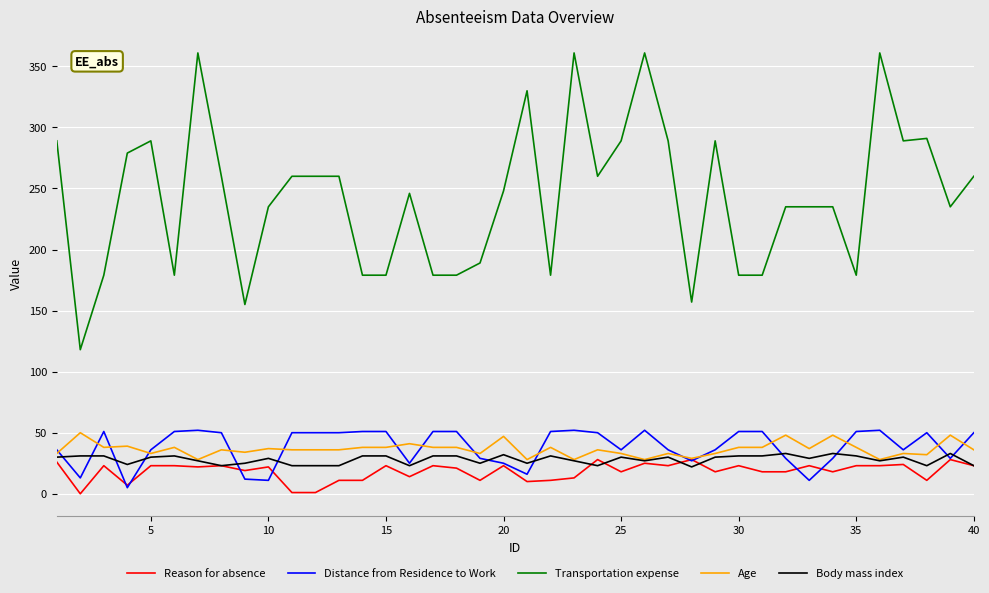

What is the highest value of the Age series?

50